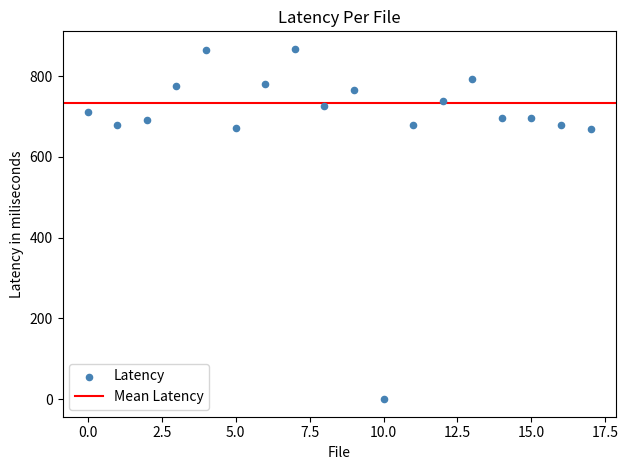

What is the range of Y values (max minus min)?

867.4